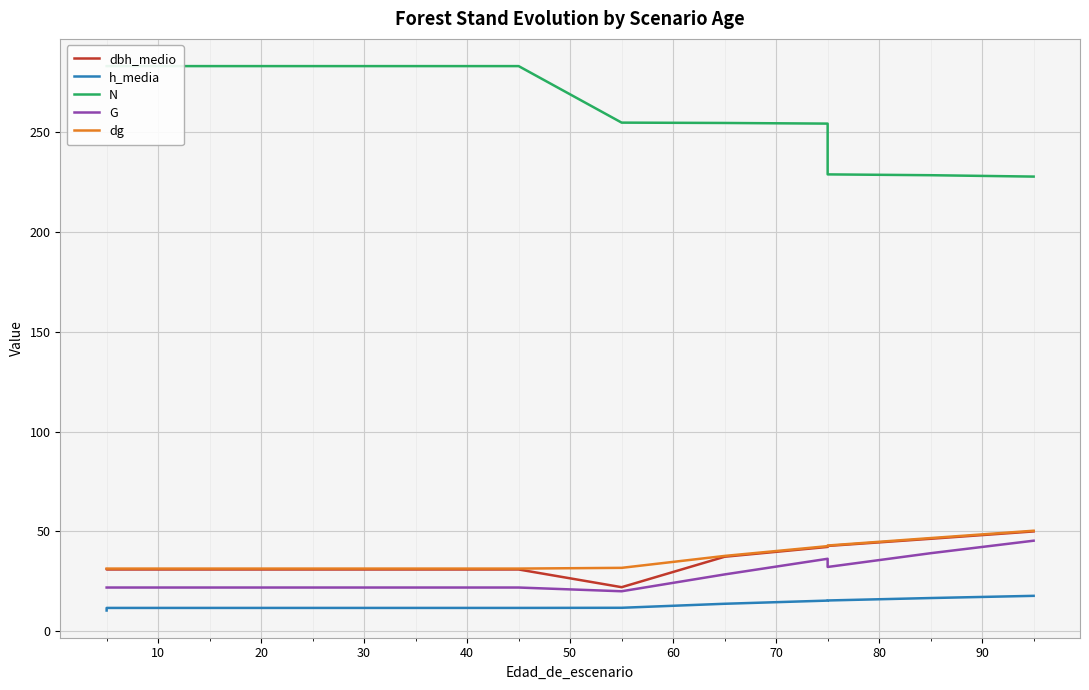

Count the number of categories in the chart.

14